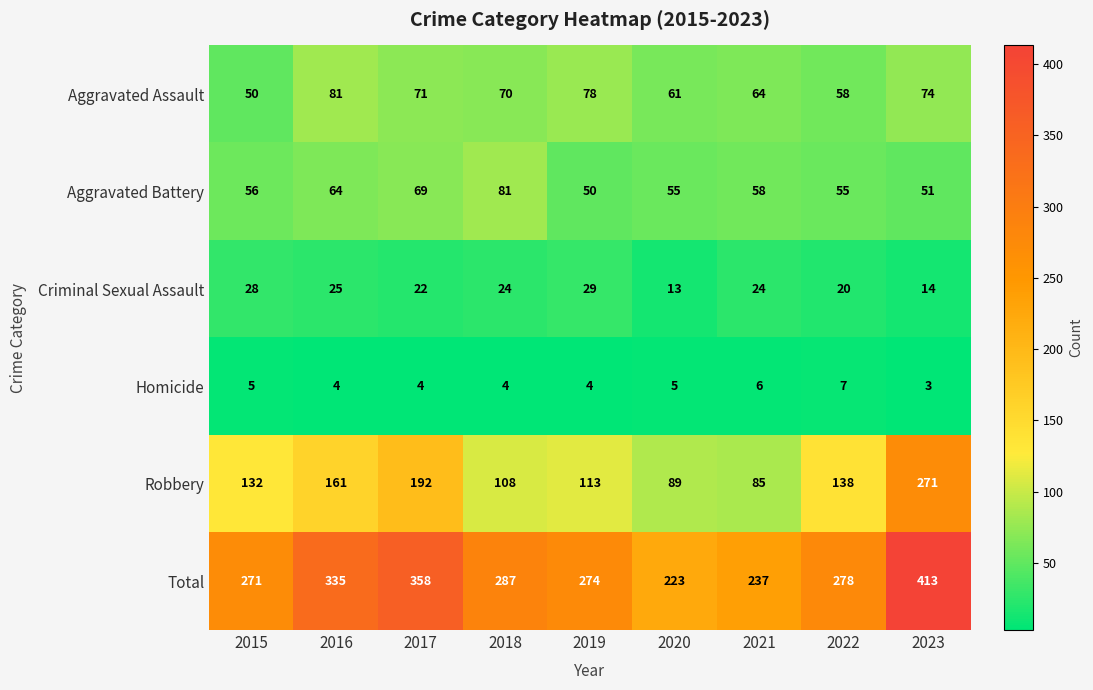

How many distinct data groups are displayed?

6